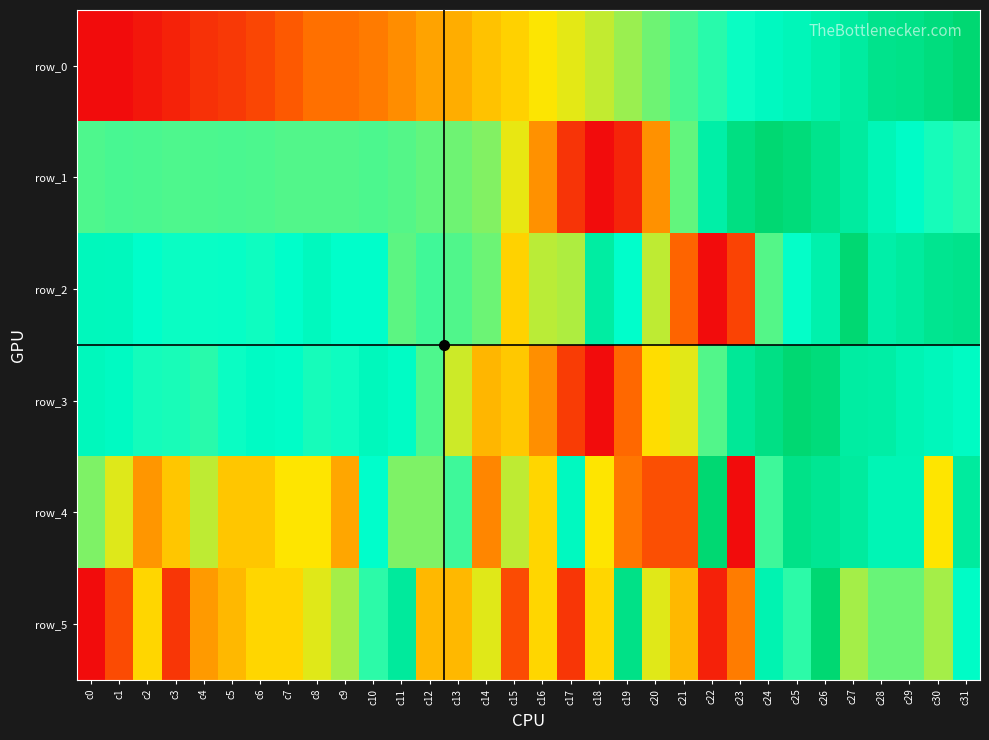

Count the number of data series in this chart.

6